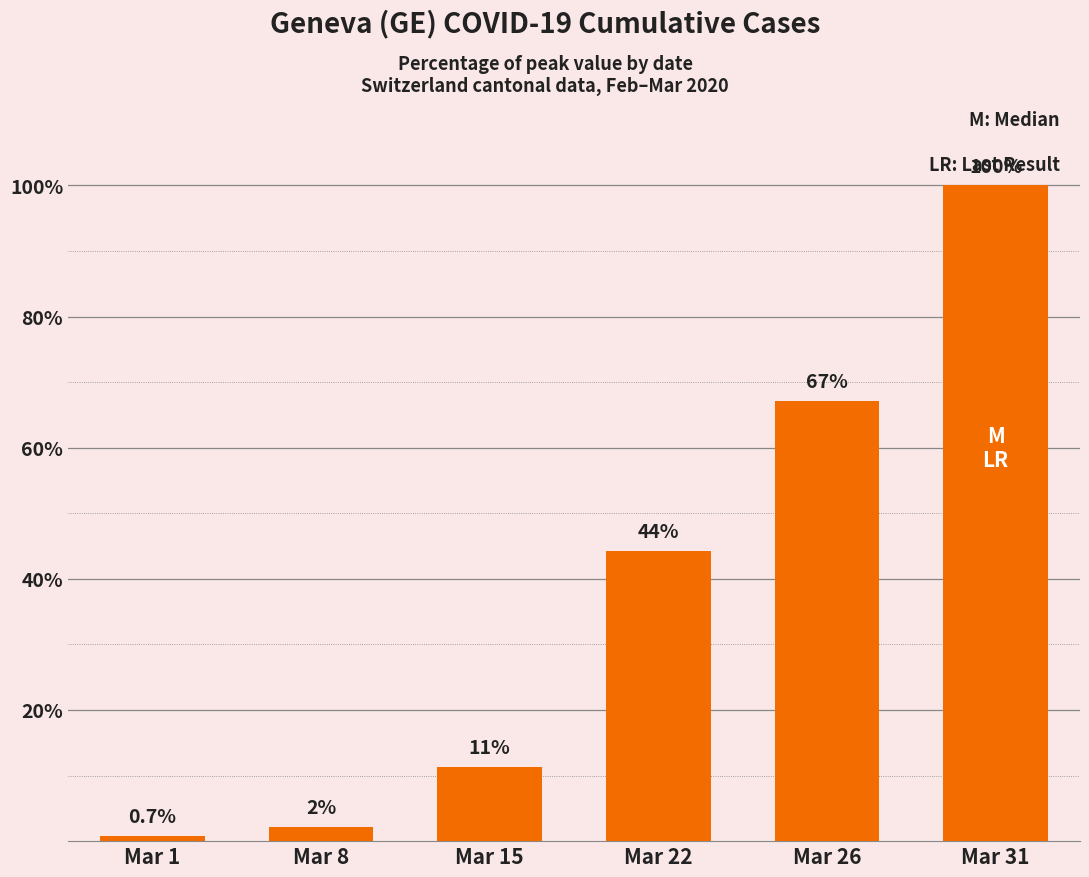

Read the value at Mar 15.

11.4